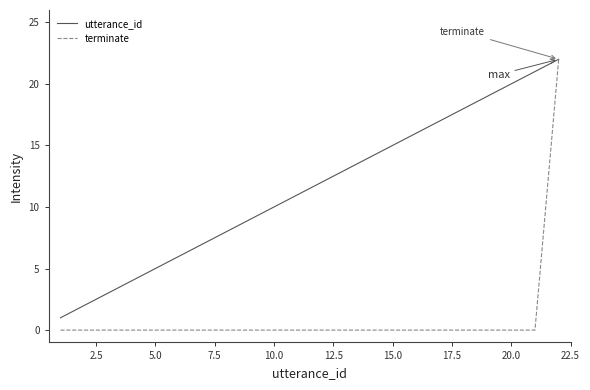

What is the maximum value for utterance_id?

22